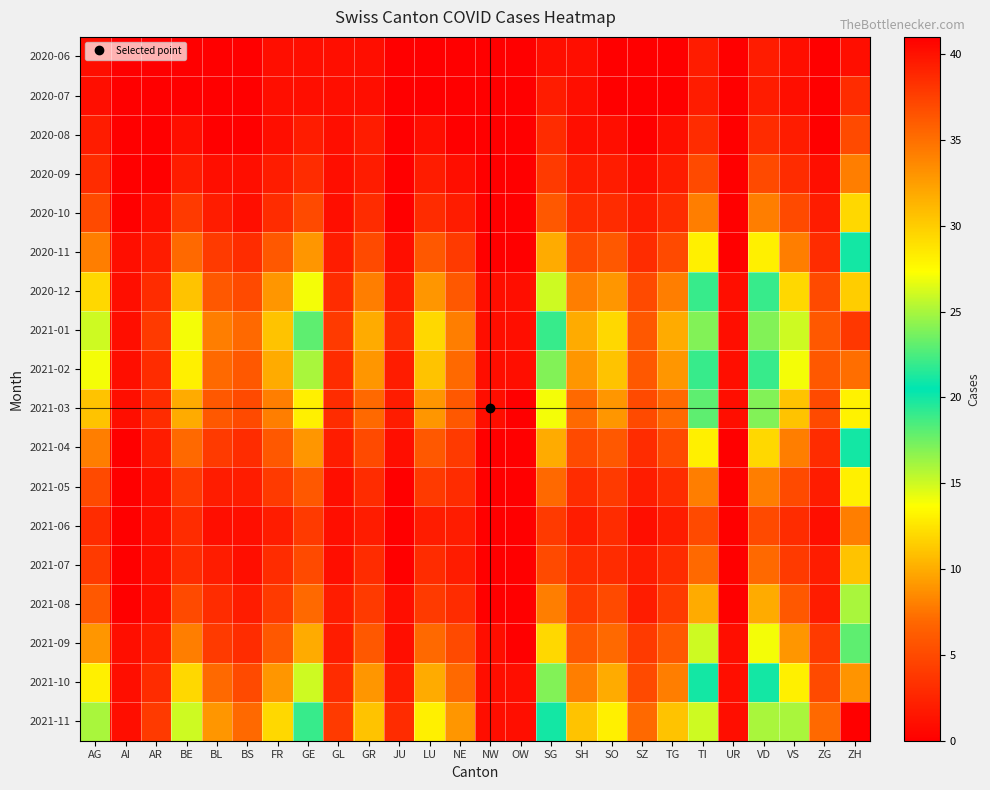

At which category is the sum across all series the highest?

ZH